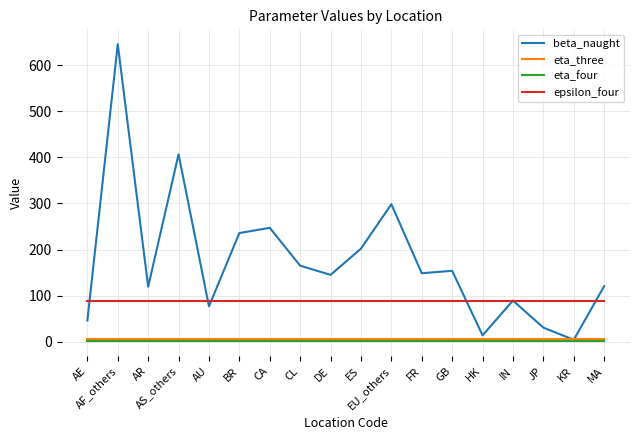

Where does the beta_naught series first go above 148?

AF_others